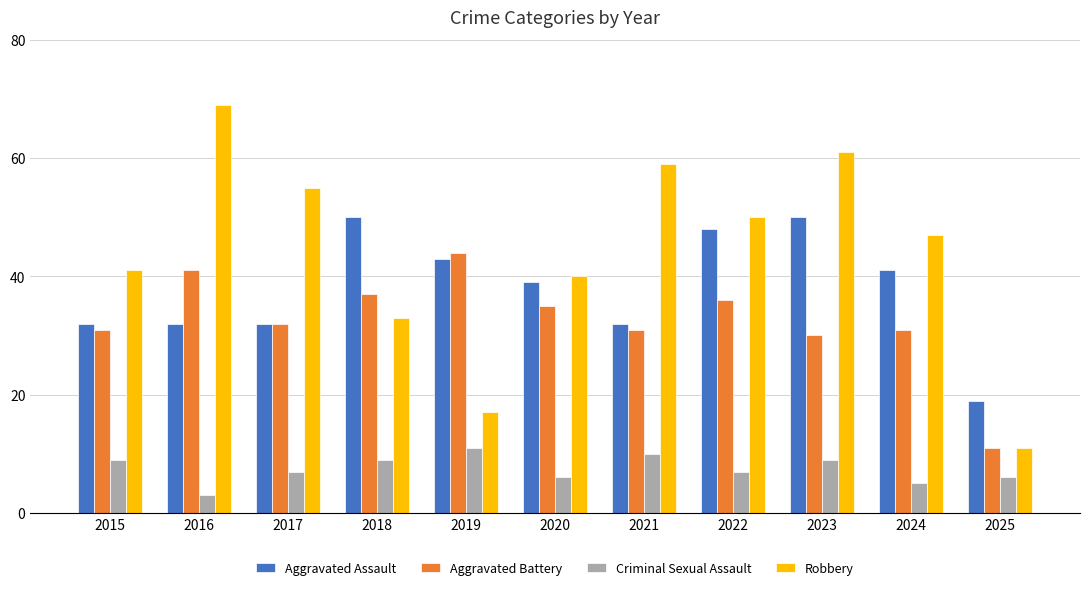

Is the value of Robbery at 2021 greater than the value of Criminal Sexual Assault at 2018?

Yes